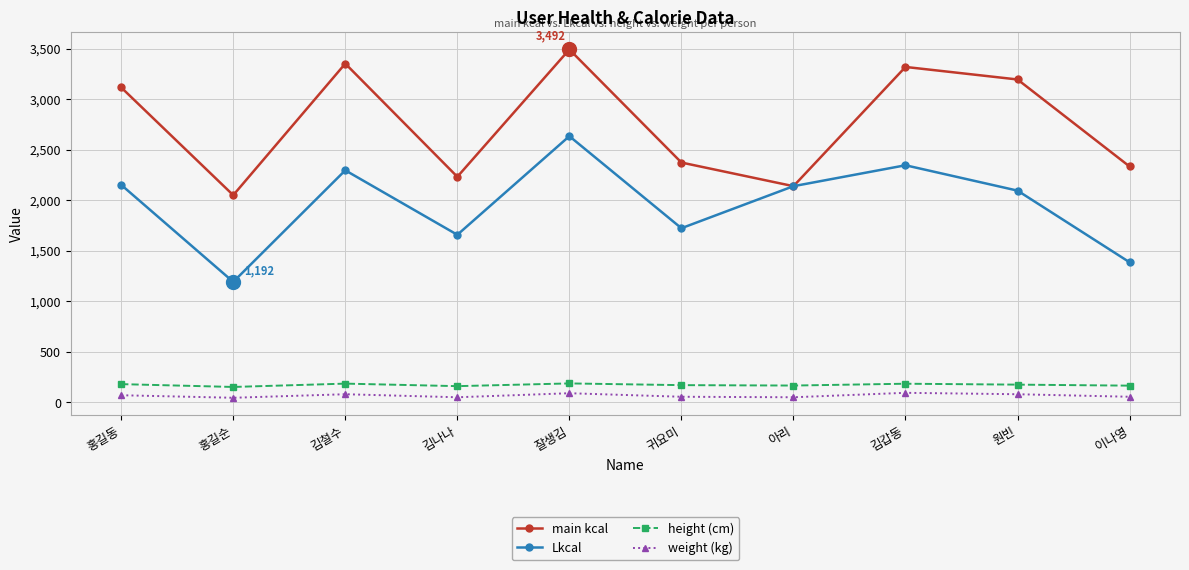

What is the value of the Lkcal point at the 7th from the left?

2139